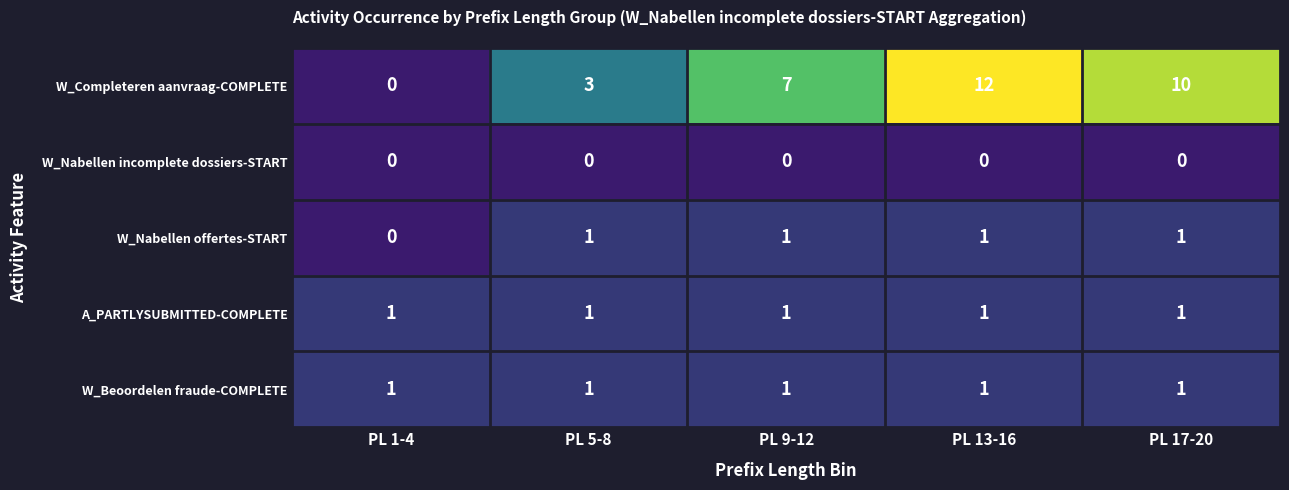

Reading right to left, list all the values displayed in this chart.

W_Completeren aanvraag-COMPLETE: PL 17-20=10	PL 13-16=12	PL 9-12=7	PL 5-8=3	PL 1-4=0
W_Nabellen incomplete dossiers-START: PL 17-20=0	PL 13-16=0	PL 9-12=0	PL 5-8=0	PL 1-4=0
W_Nabellen offertes-START: PL 17-20=1	PL 13-16=1	PL 9-12=1	PL 5-8=1	PL 1-4=0
A_PARTLYSUBMITTED-COMPLETE: PL 17-20=1	PL 13-16=1	PL 9-12=1	PL 5-8=1	PL 1-4=1
W_Beoordelen fraude-COMPLETE: PL 17-20=1	PL 13-16=1	PL 9-12=1	PL 5-8=1	PL 1-4=1